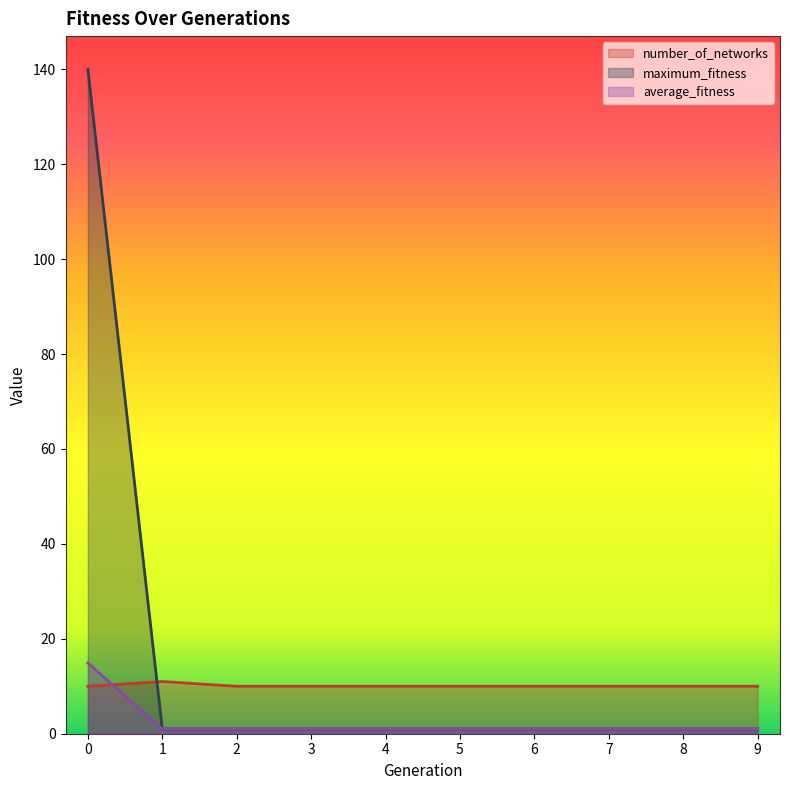

List the labels in order of average_fitness value, largest first.

0, 1, 2, 3, 4, 5, 6, 7, 8, 9